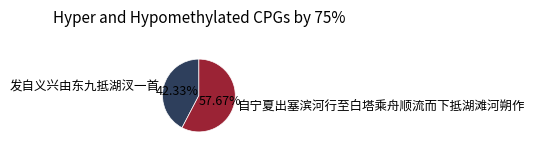

To the nearest percent, what is the average slice percentage?

50%